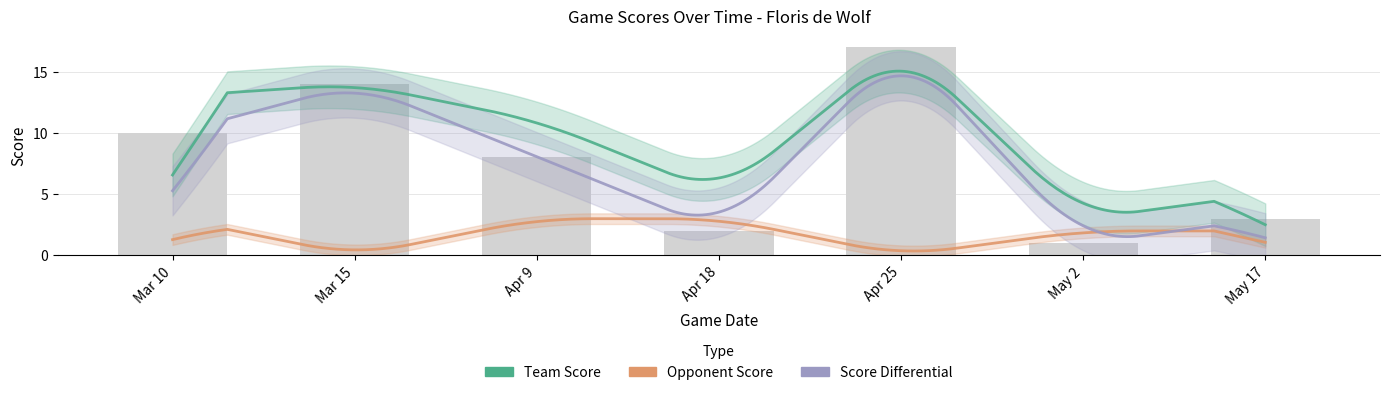

What is the label of the 6th bar from the right?

Mar 15